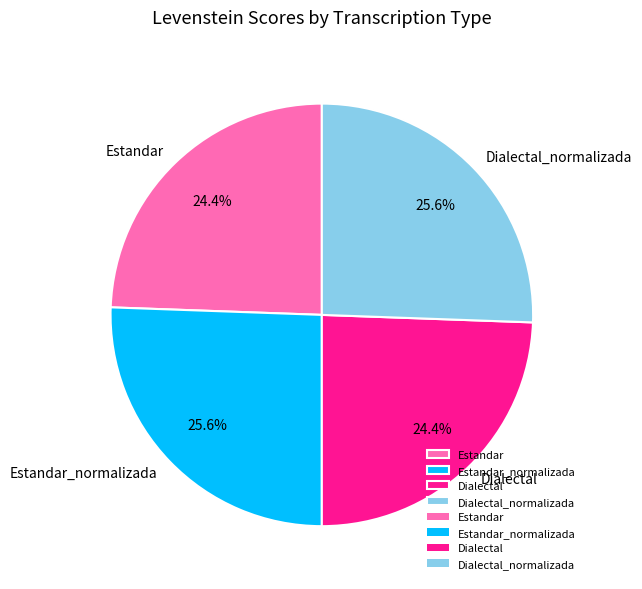

Is there any slice that represents more than half of the pie?

No